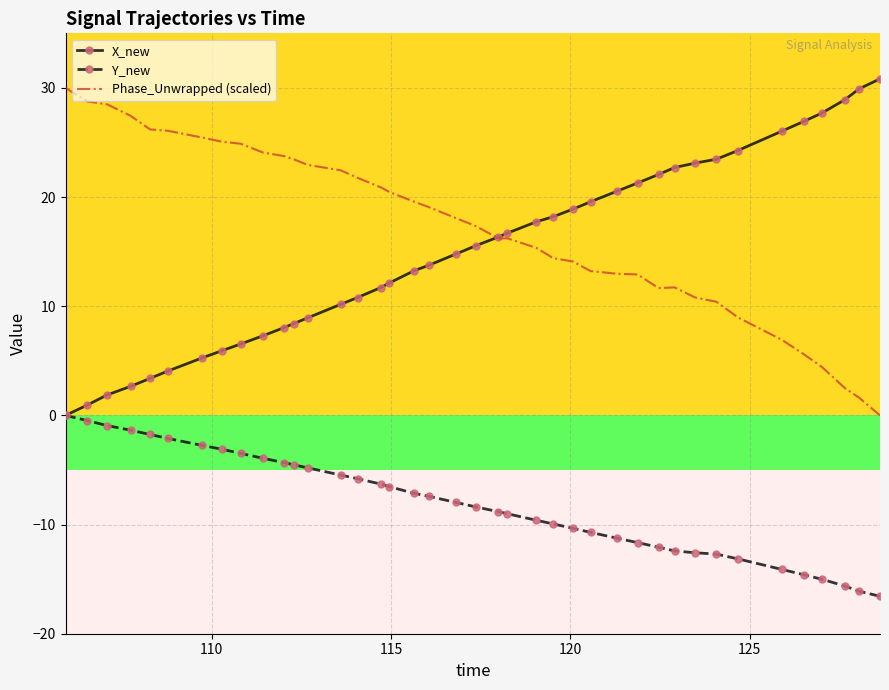

What is the smallest value displayed?

-16.6